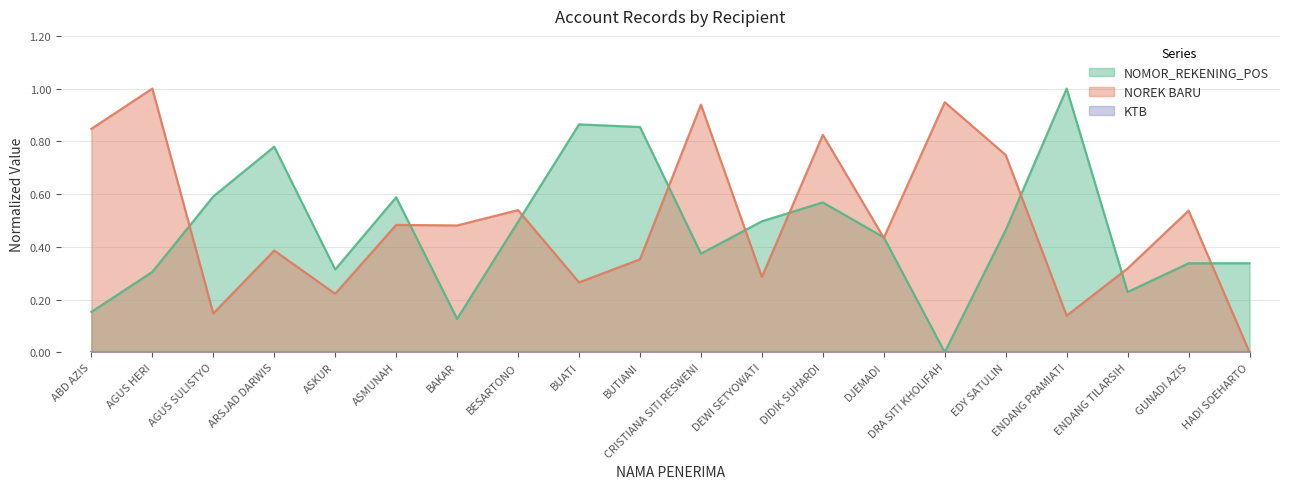

What is the average value of the NOMOR_REKENING_POS series?

0.5